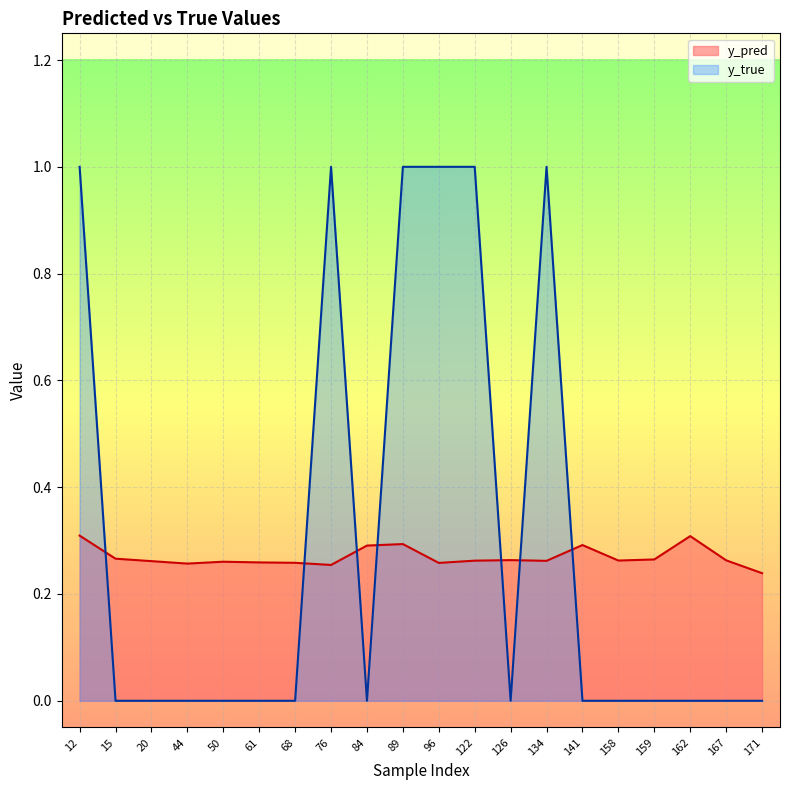

What is the value of the y_true point at the 8th from the left?

1.0